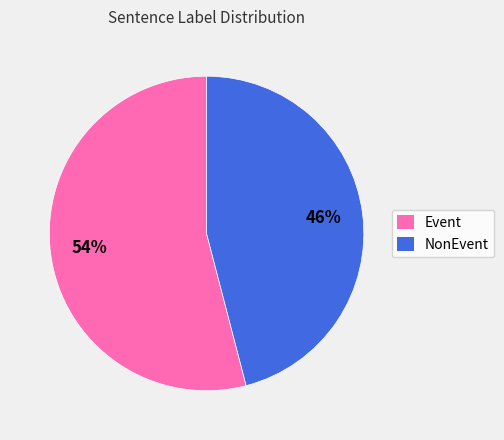

How many slices are in this pie chart?

2